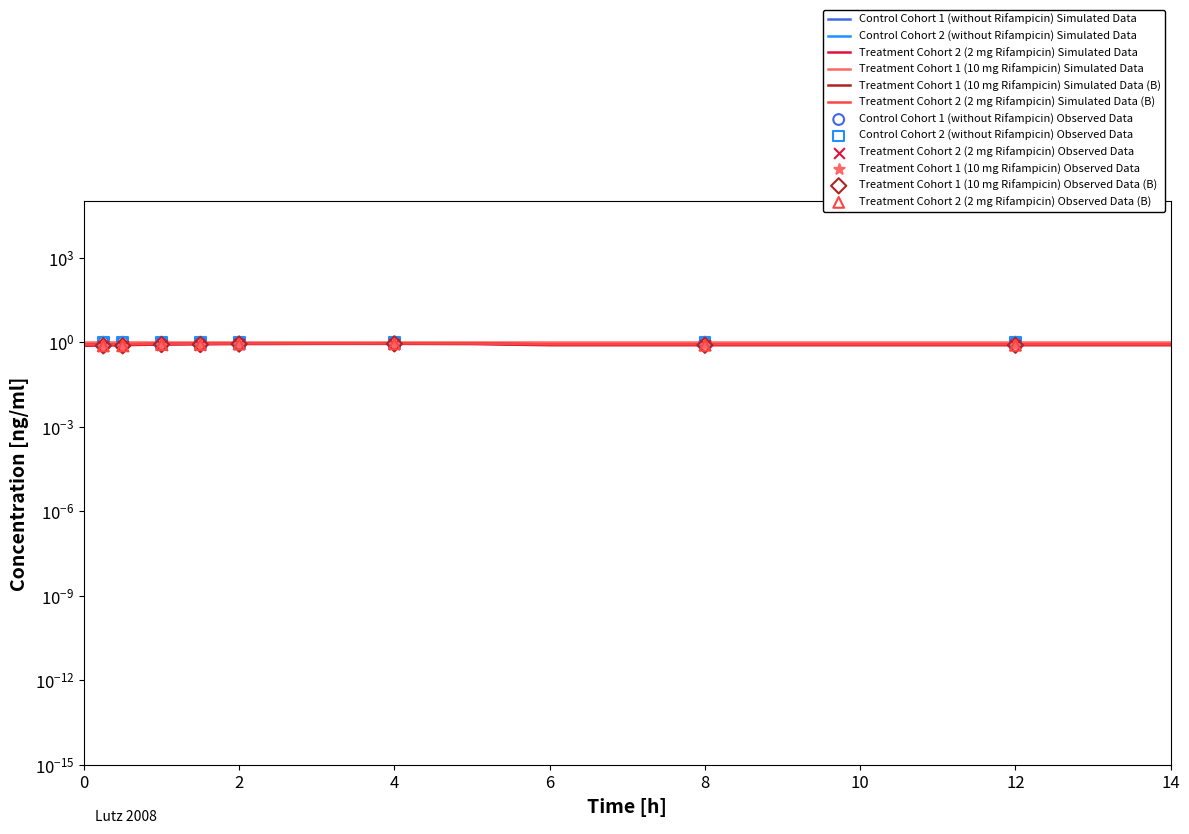

At how many categories does at least one series exceed 0?

20